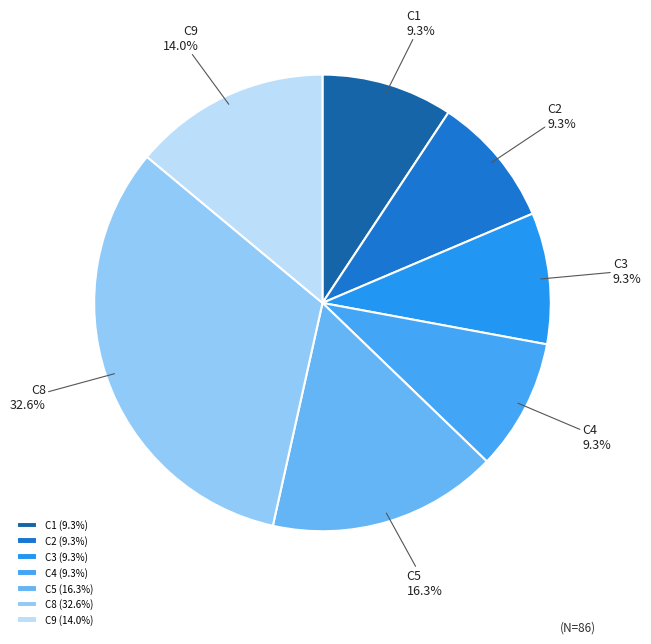

The C1 slice represents 9% of the pie. True or false?

True